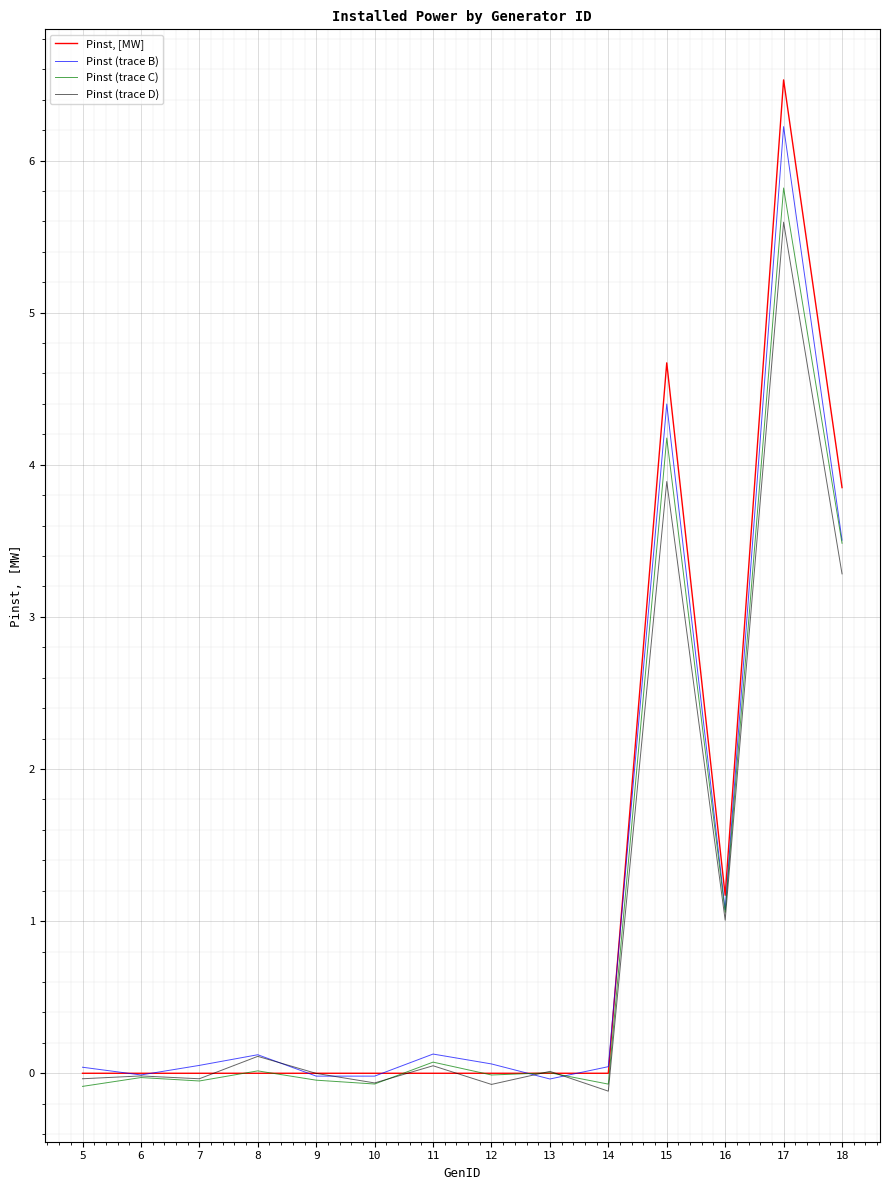

At which label is Pinst (trace B) closest to 3?

18